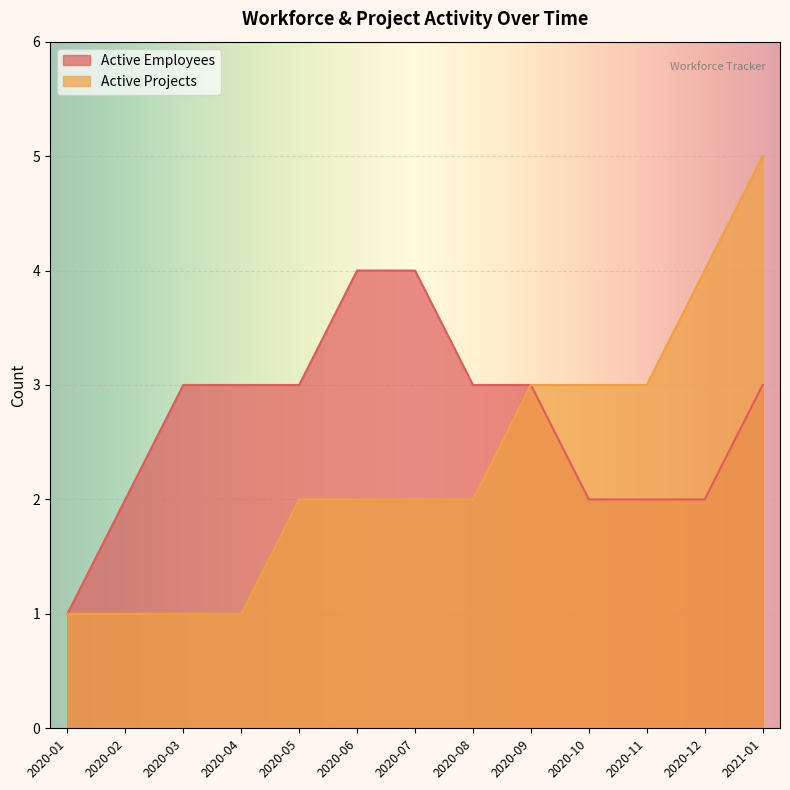

Rank the categories by Active Employees value from lowest to highest.

2020-01, 2020-02, 2020-10, 2020-11, 2020-12, 2020-03, 2020-04, 2020-05, 2020-08, 2020-09, 2021-01, 2020-06, 2020-07